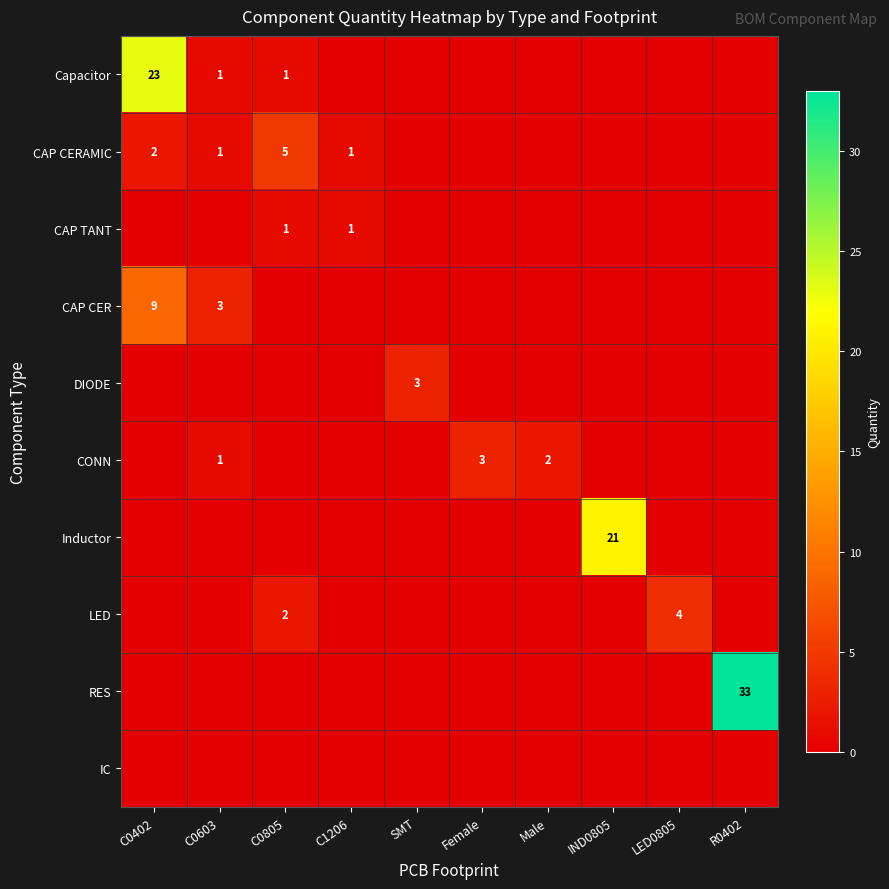

The value of CAP CERAMIC at C1206 is 2. True or false?

False